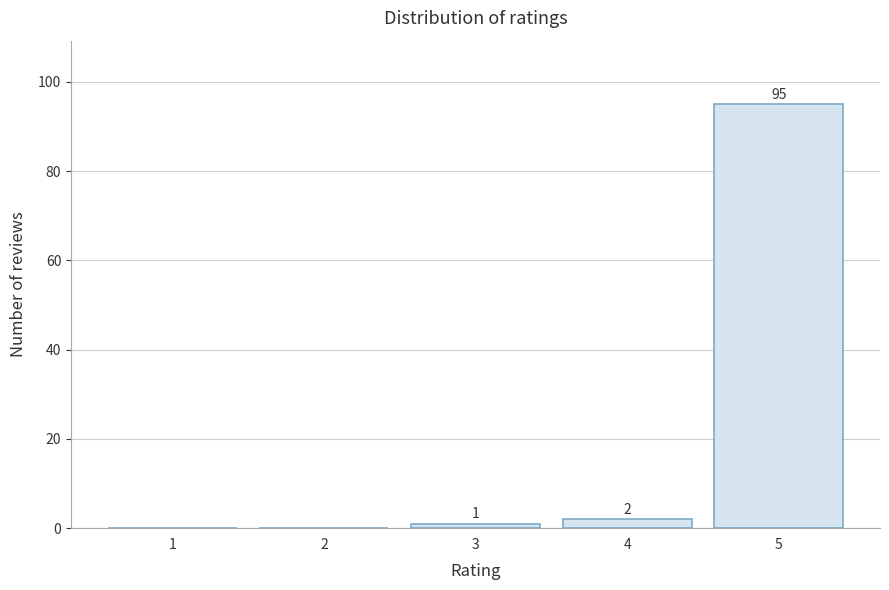

Reading left to right, extract all data points from this chart.

1=0	2=0	3=1	4=2	5=95